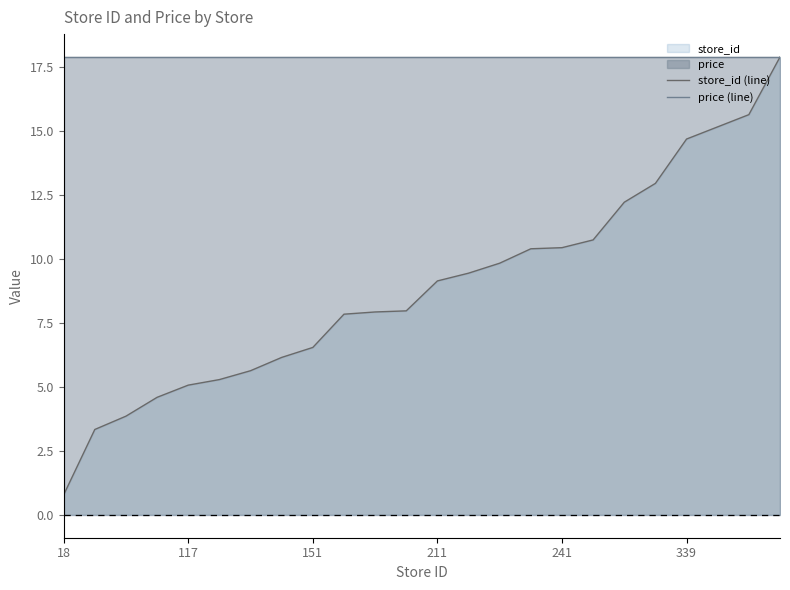

How many distinct data groups are displayed?

2